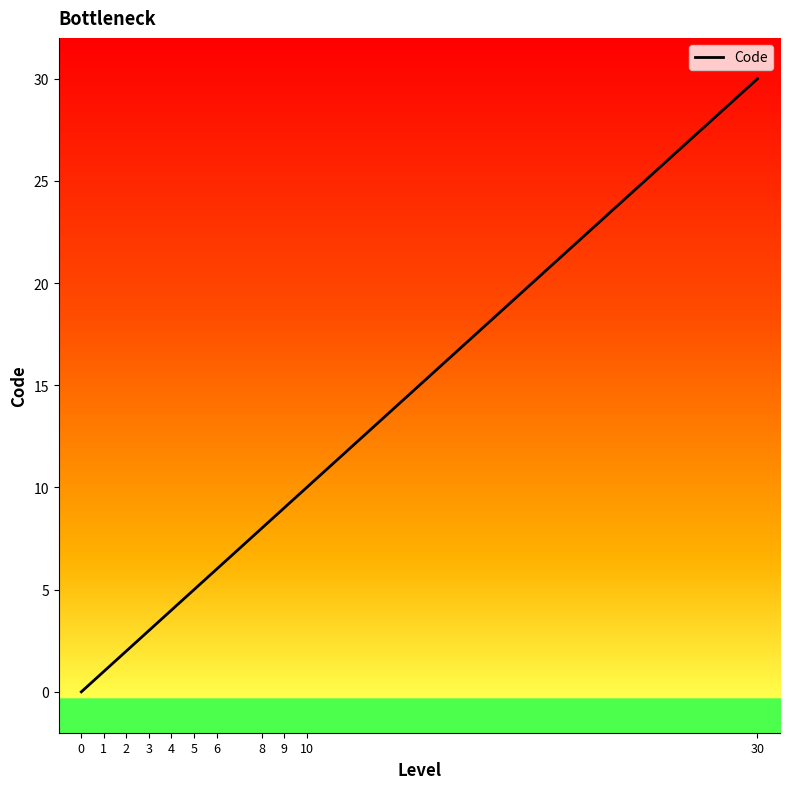

What is the change in value from 3 to 30?

+27